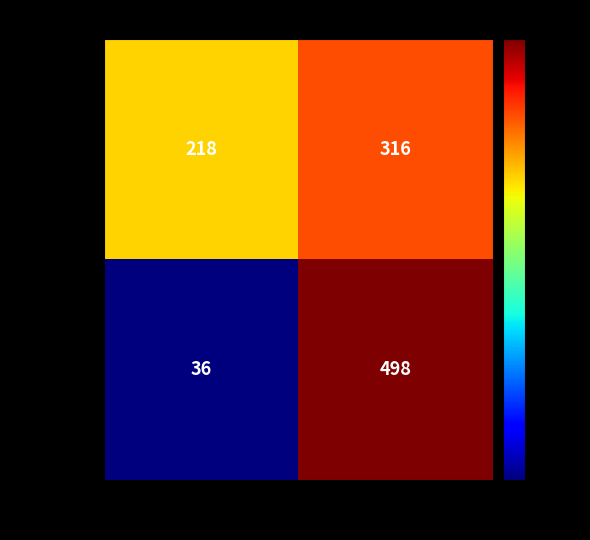

What is the average value of the Actual 0 series?

267